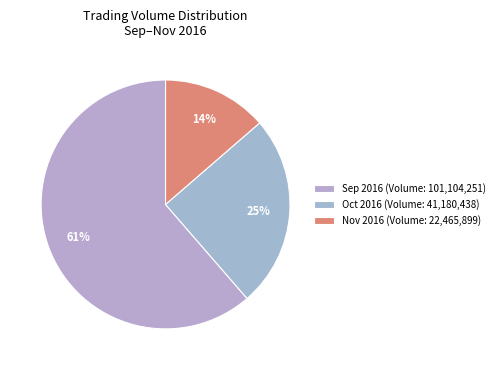

How many segments does this pie chart have?

3